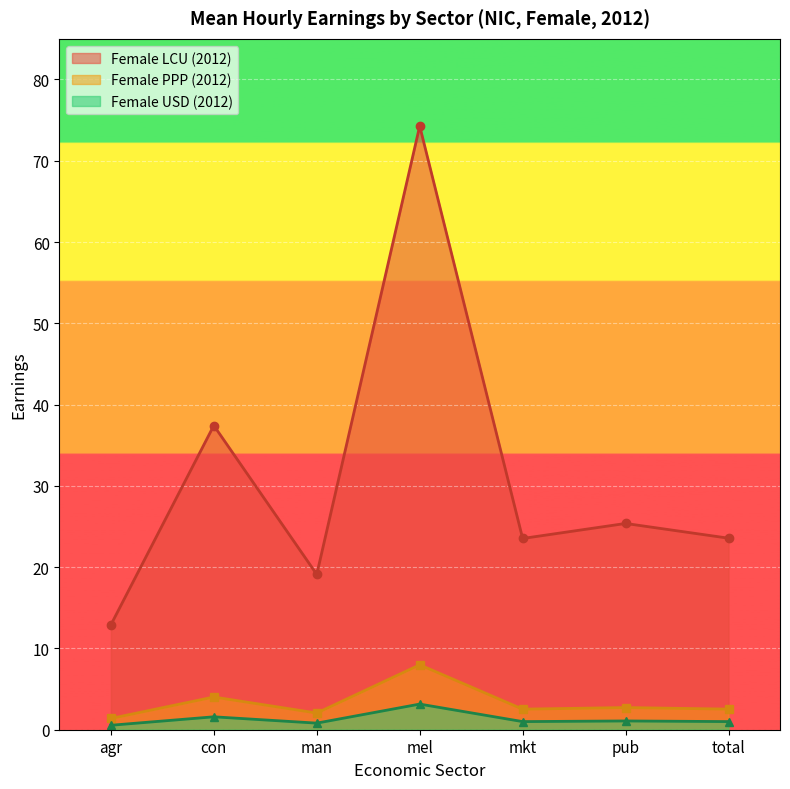

What are all the series names shown in the legend?

Female LCU (2012), Female PPP (2012), Female USD (2012)